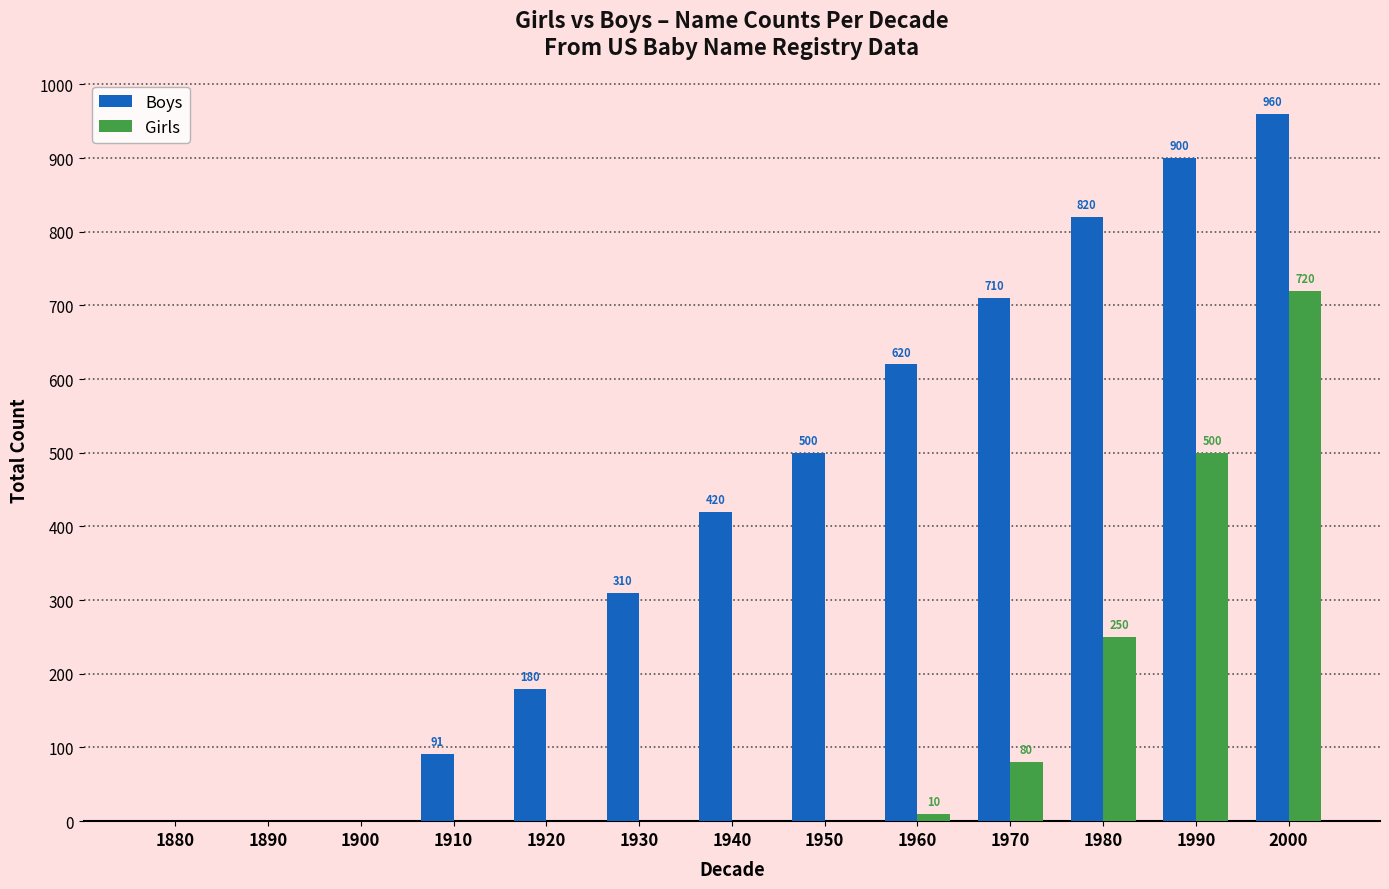

What is the sum of all Boys values?

5511